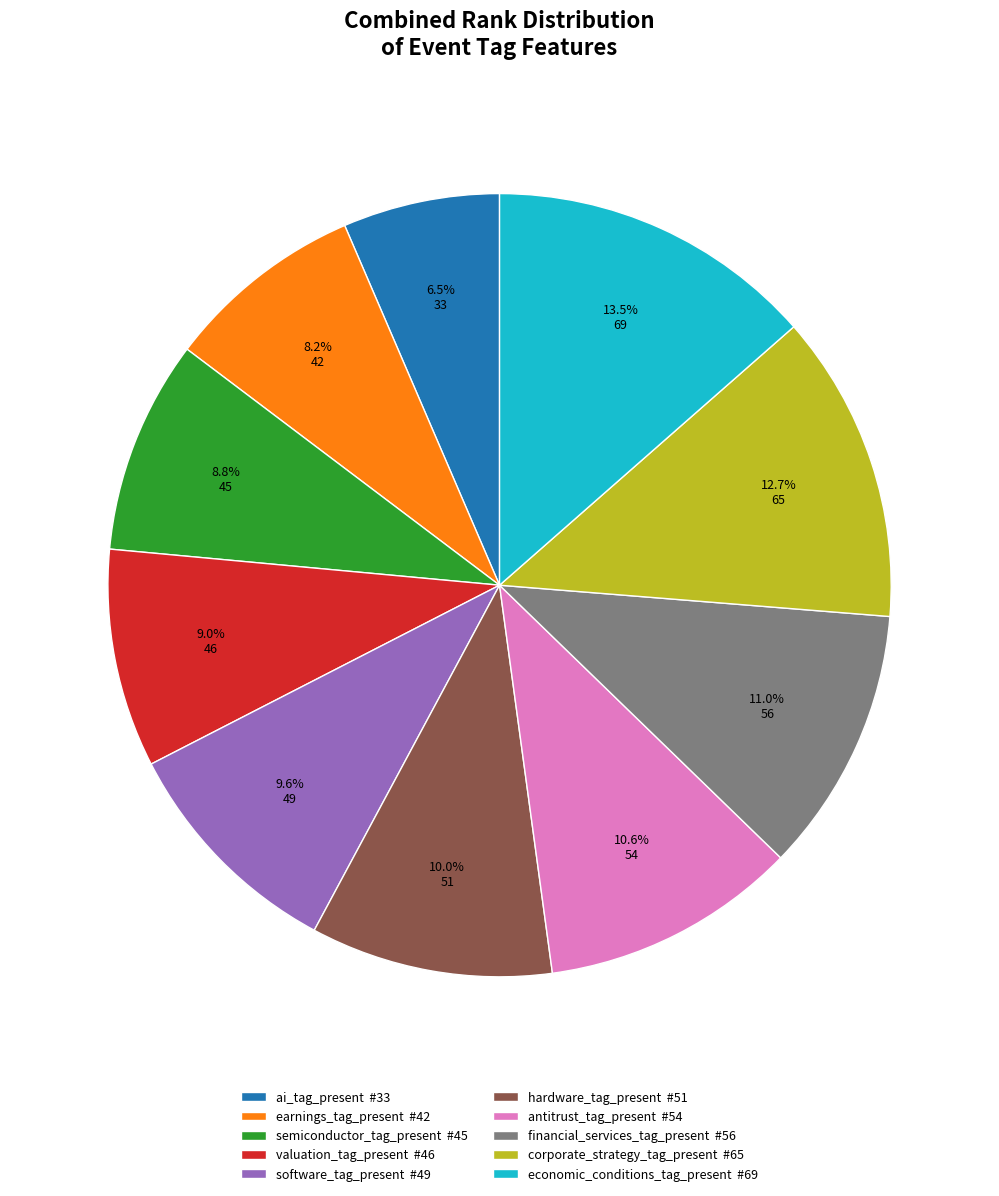

Between earnings_tag_present and antitrust_tag_present, which is larger?

antitrust_tag_present